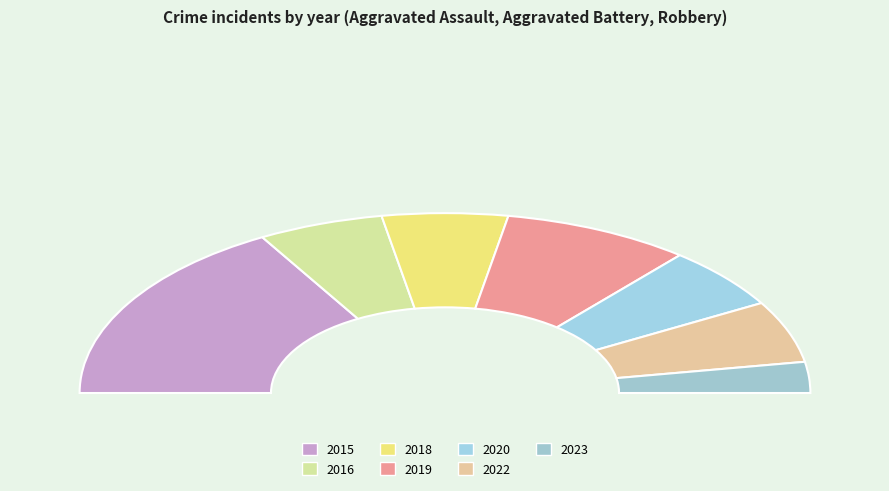

True or false: 2018 accounts for 3% of the total.

False